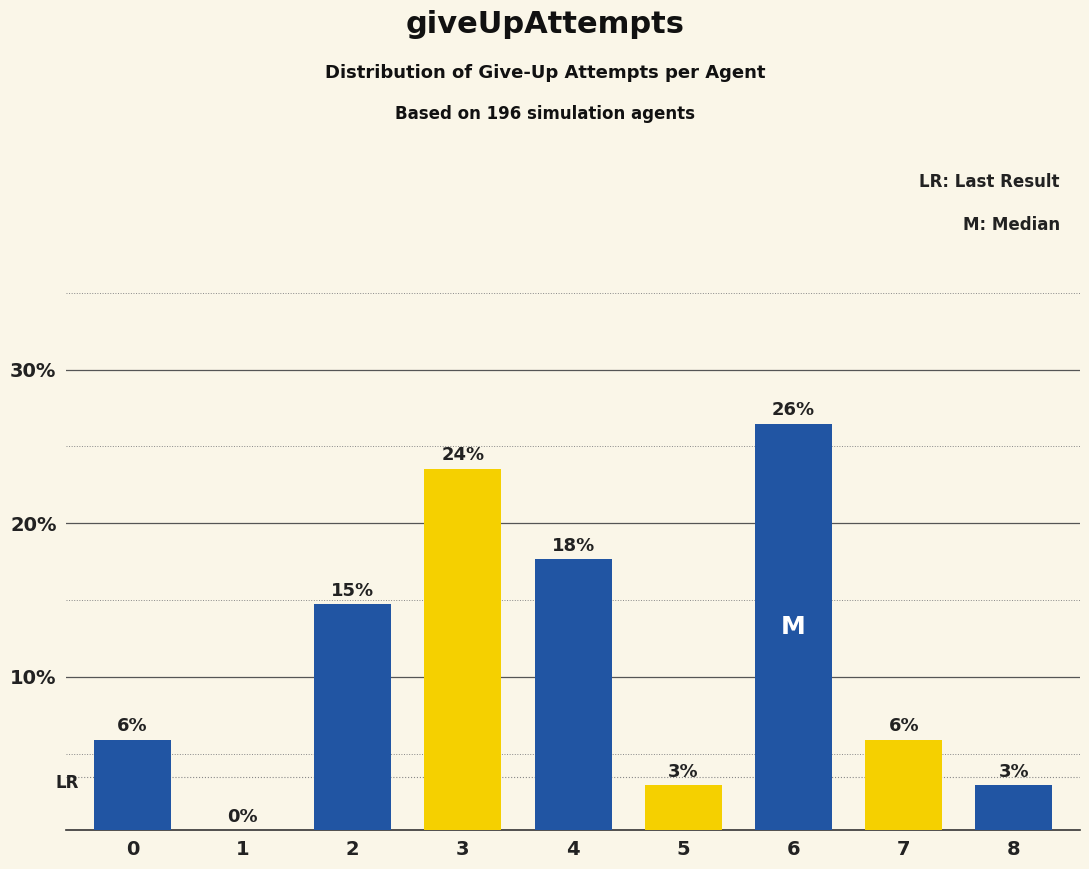

Are the bars horizontal?

No